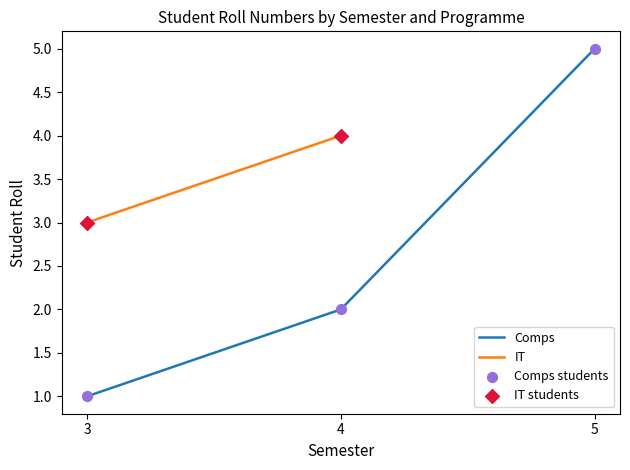

Which has a higher value, 4 or 3?

4